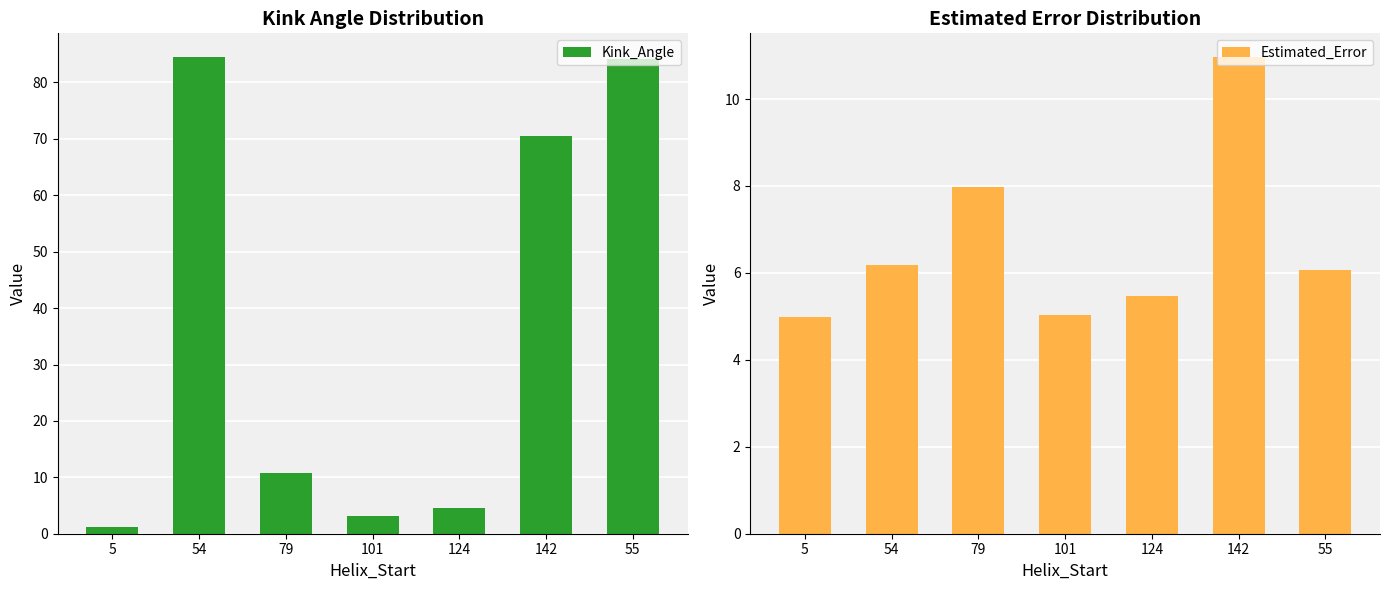

What is the sum of the Kink_Angle values at 124 and 101?

7.8